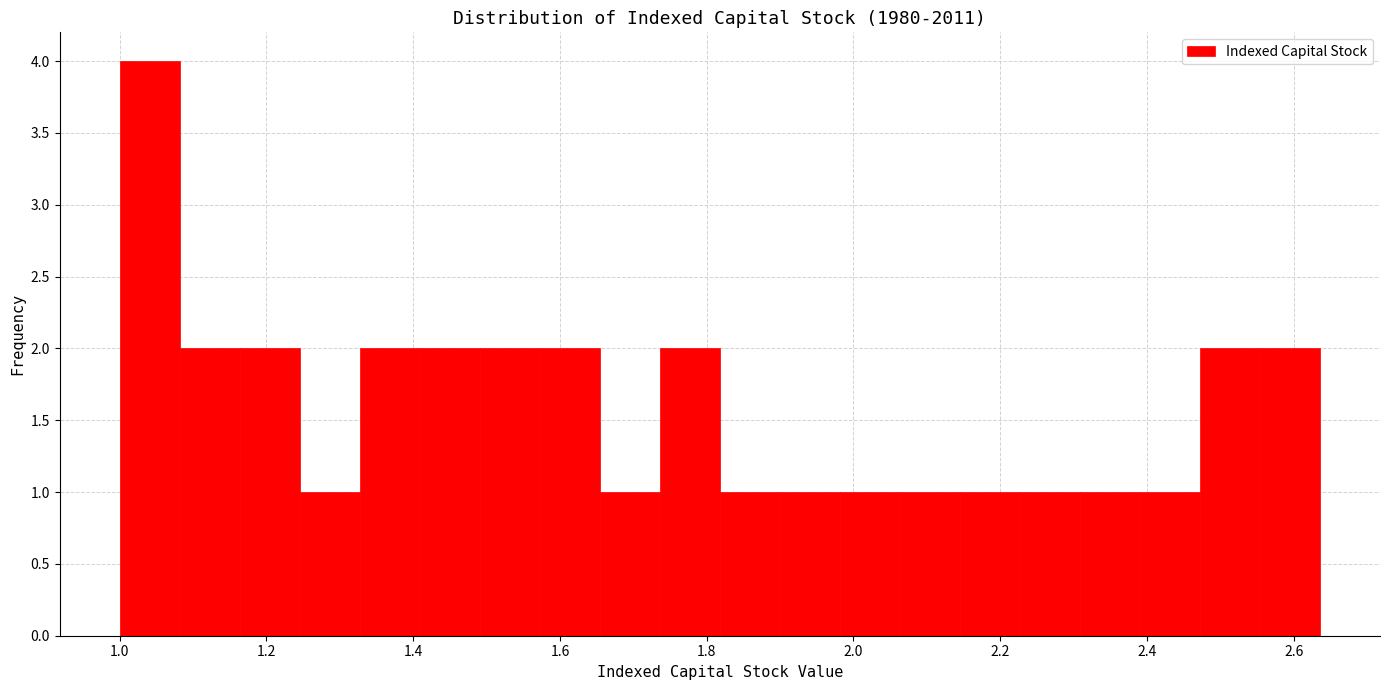

Reading left to right, list every bar in this chart as the range it spans on the x-axis followed by its height. Neither the bar edges nor the heights are printed on the chart, so give them approximately, as read against the axes.

1.00 to 1.08: 4
1.08 to 1.16: 2
1.16 to 1.24: 2
1.24 to 1.32: 1
1.32 to 1.40: 2
1.40 to 1.50: 2
1.50 to 1.58: 2
1.58 to 1.66: 2
1.66 to 1.74: 1
1.74 to 1.82: 2
1.82 to 1.90: 1
1.90 to 1.98: 1
1.98 to 2.06: 1
2.06 to 2.14: 1
2.14 to 2.22: 1
2.22 to 2.30: 1
2.30 to 2.40: 1
2.40 to 2.48: 1
2.48 to 2.56: 2
2.56 to 2.64: 2